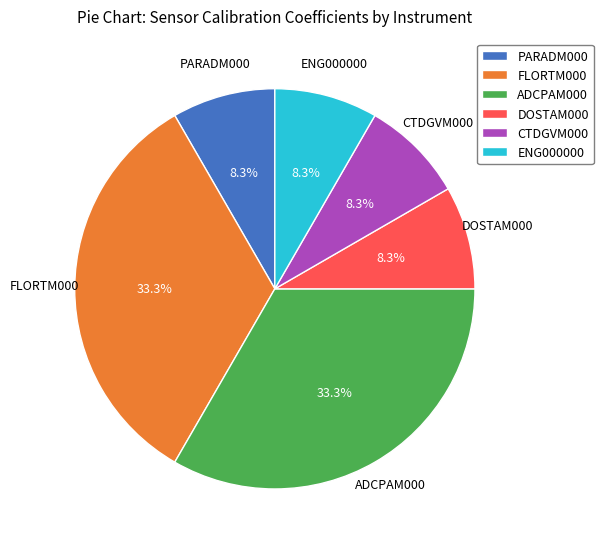

Approximately how many times larger is the value at ENG000000 compared to PARADM000?

1.0